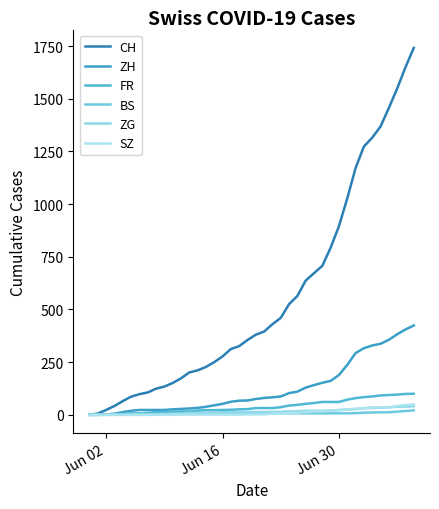

What are all the series names shown in the legend?

CH, ZH, FR, BS, ZG, SZ